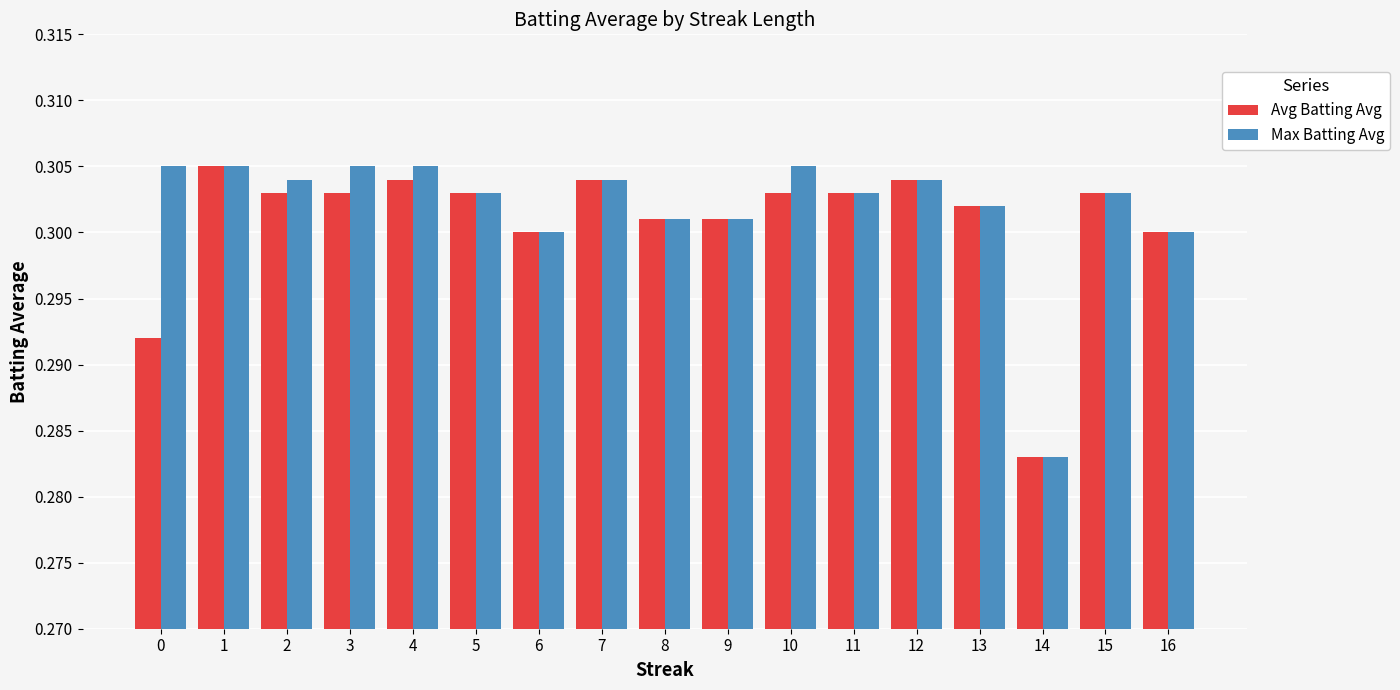

At how many categories does at least one series exceed 0?

17